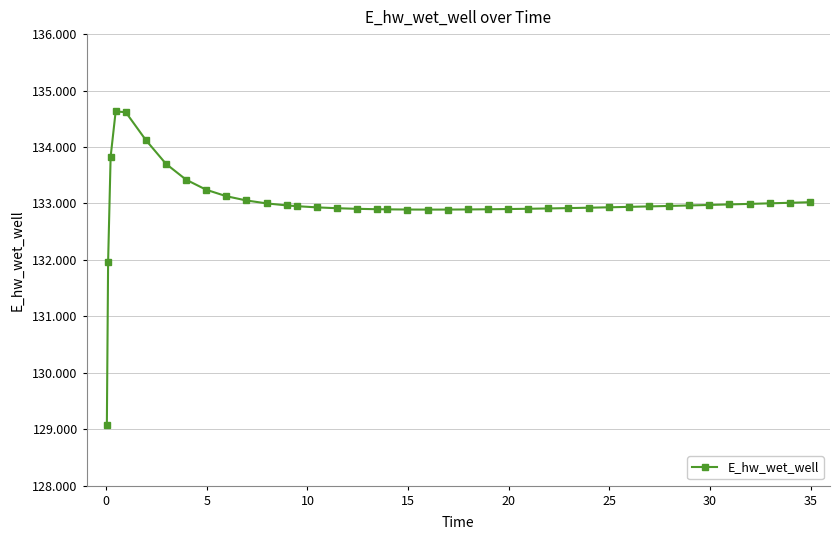

Is this an area chart (filled region under the line)?

No